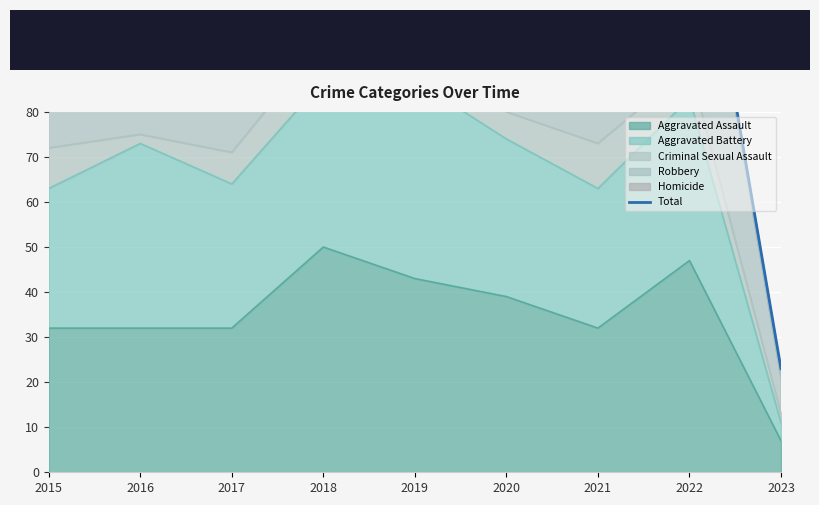

At which category does the data reach its first local valley?

2017